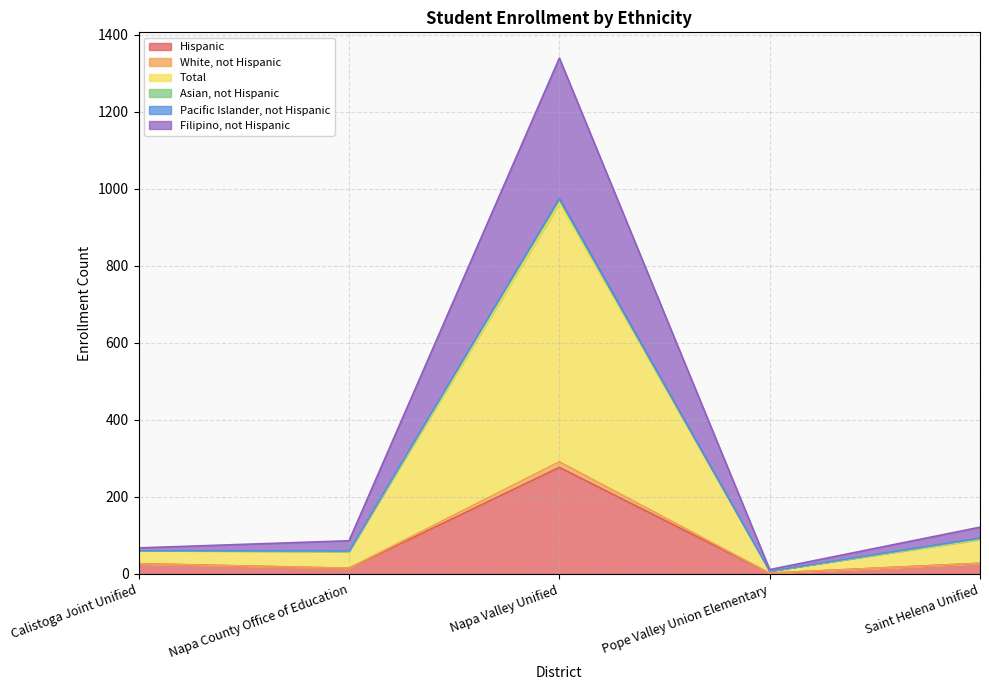

True or false: Asian, not Hispanic has more than 2 interior local peaks.

False